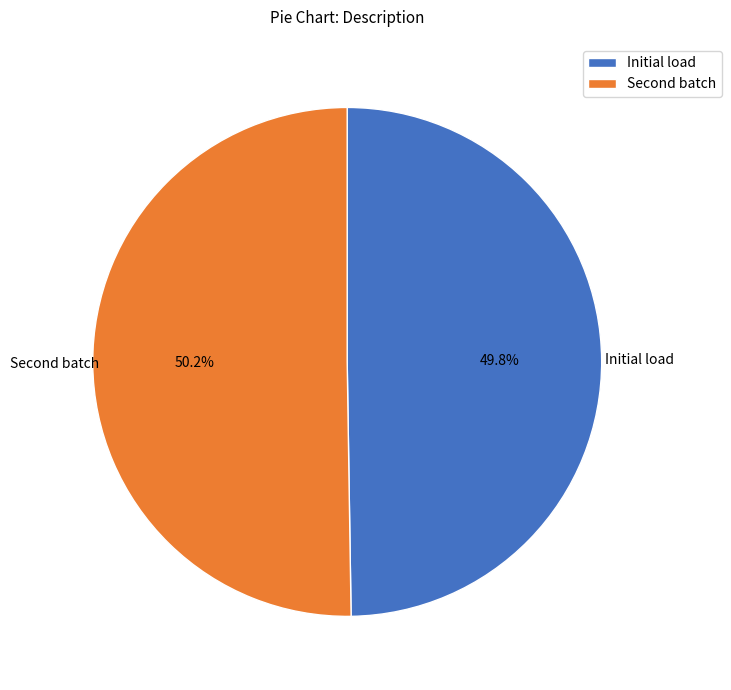

Count the number of slices in the pie.

2